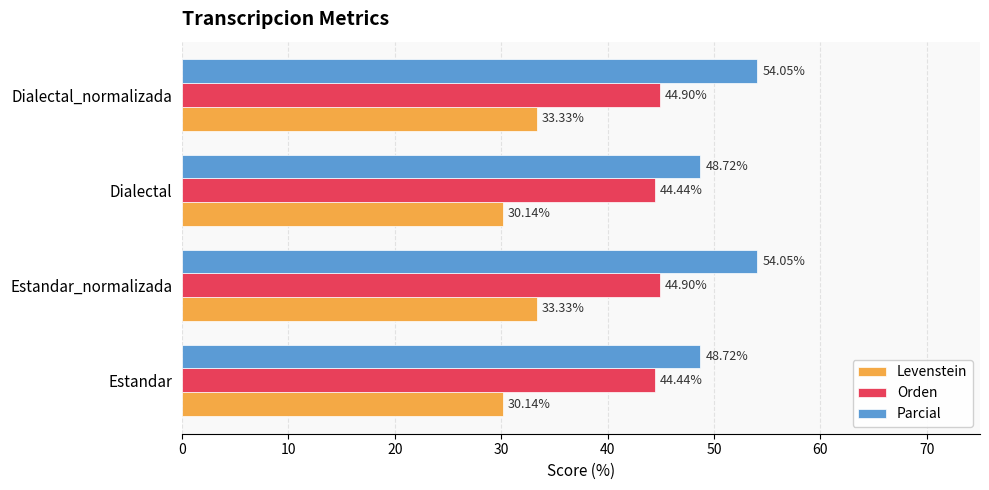

What is the difference between the Parcial values at Dialectal_normalizada and Dialectal?

5.3